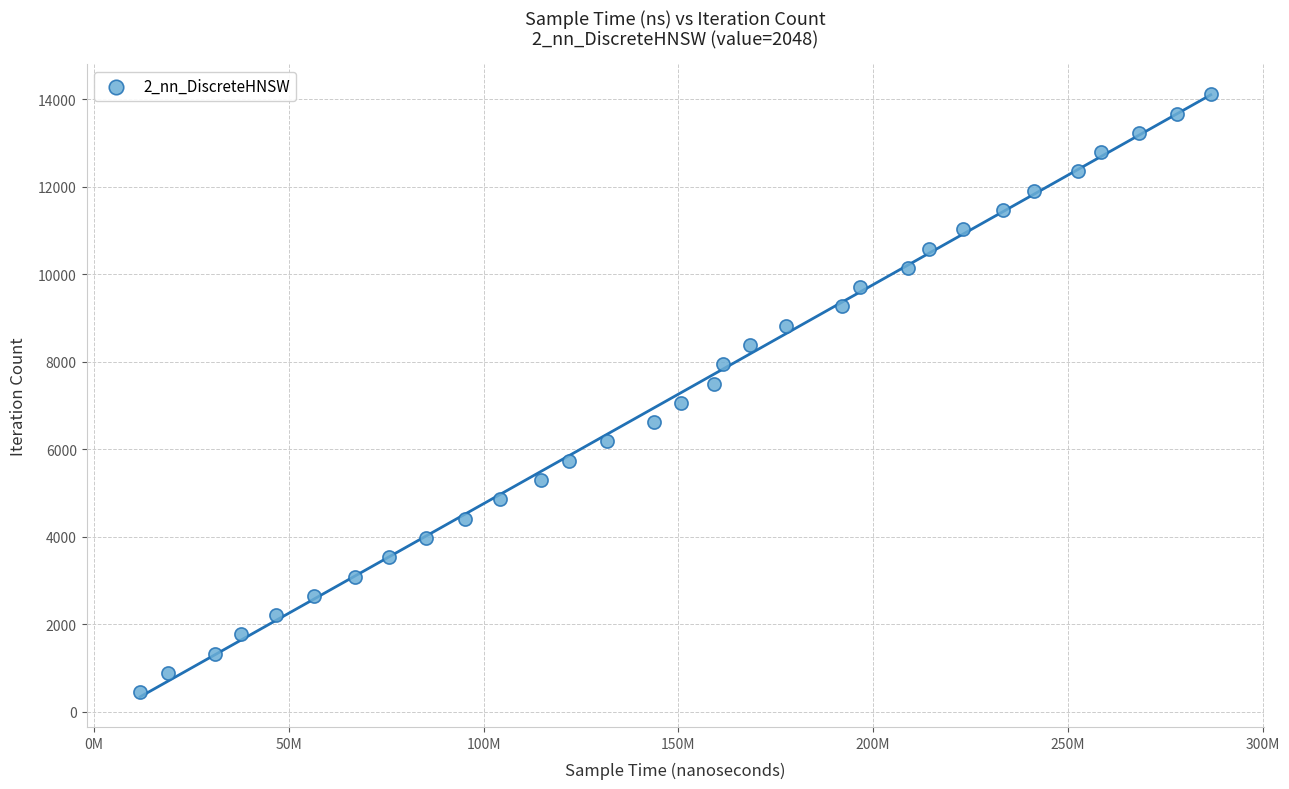

What is the range of Y values (max minus min)?

13671